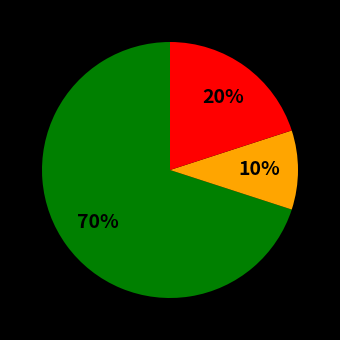

To the nearest percent, what is the average slice percentage?

33%